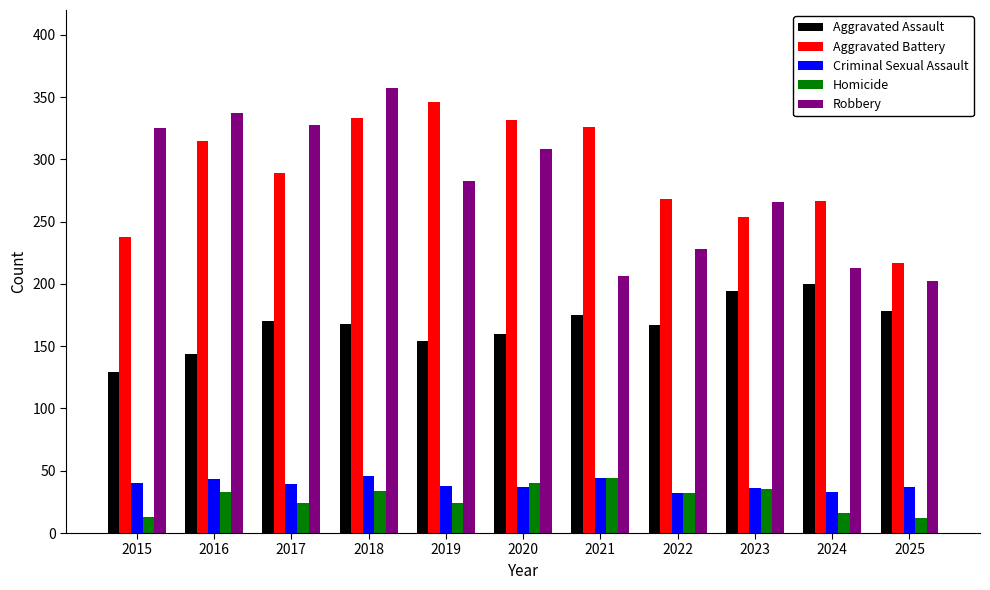

Is it true that Aggravated Battery equals 346 at 2019?

True